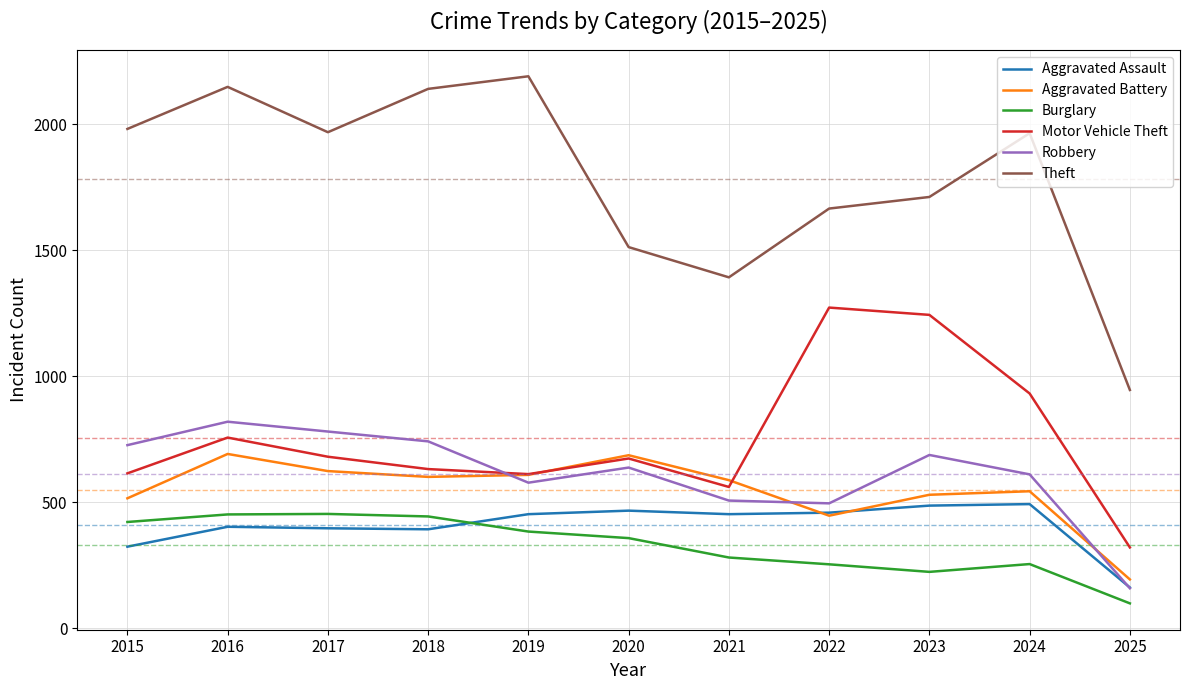

How many interior local valleys does the Aggravated Battery series have?

2